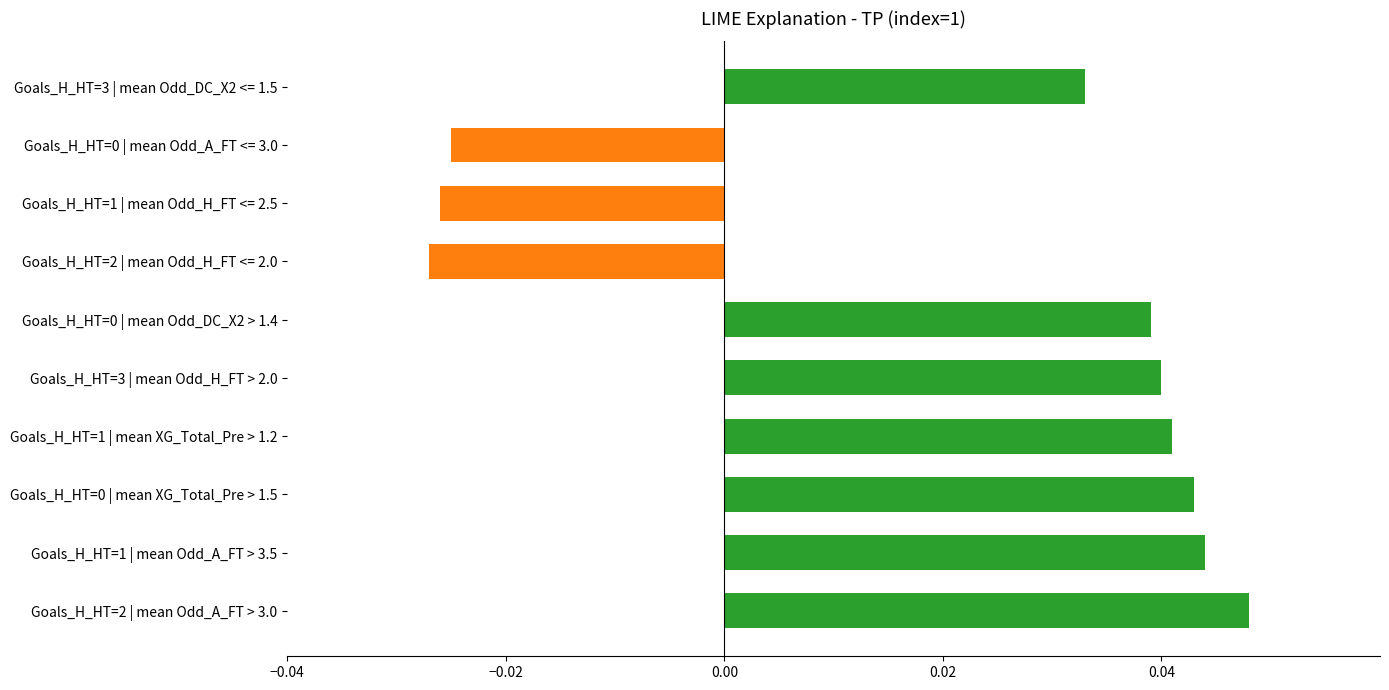

Which has a higher value, Goals_H_HT=0 | mean Odd_DC_X2 > 1.4 or Goals_H_HT=2 | mean Odd_A_FT > 3.0?

Goals_H_HT=2 | mean Odd_A_FT > 3.0